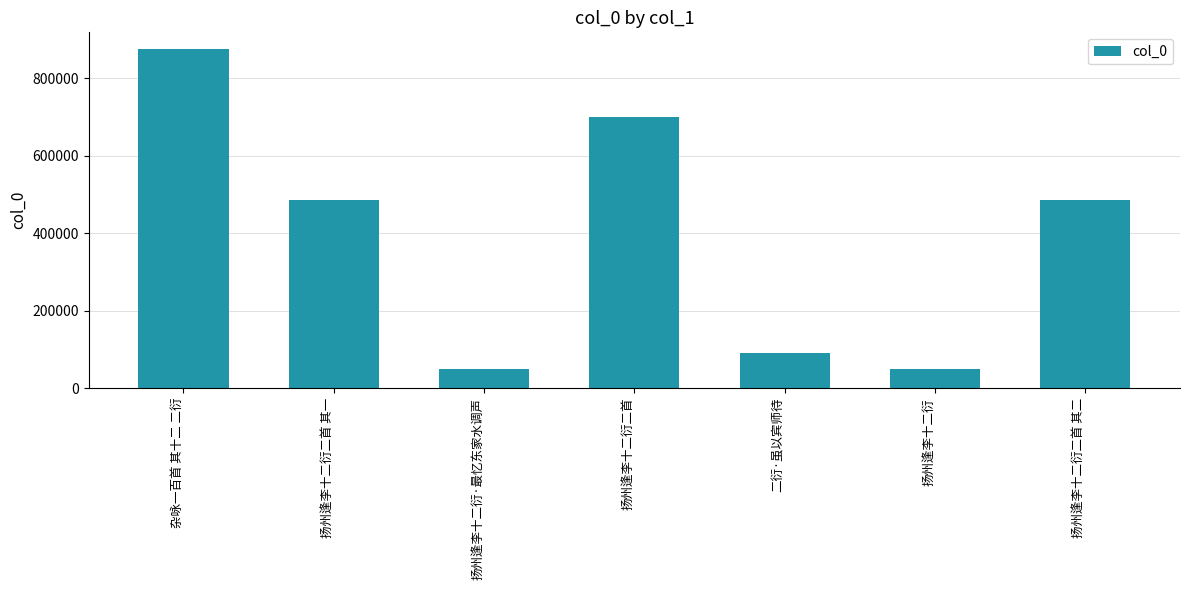

What is the change in value from 扬州逢李十二衍·最忆东家水调声 to 扬州逢李十二衍?

-1